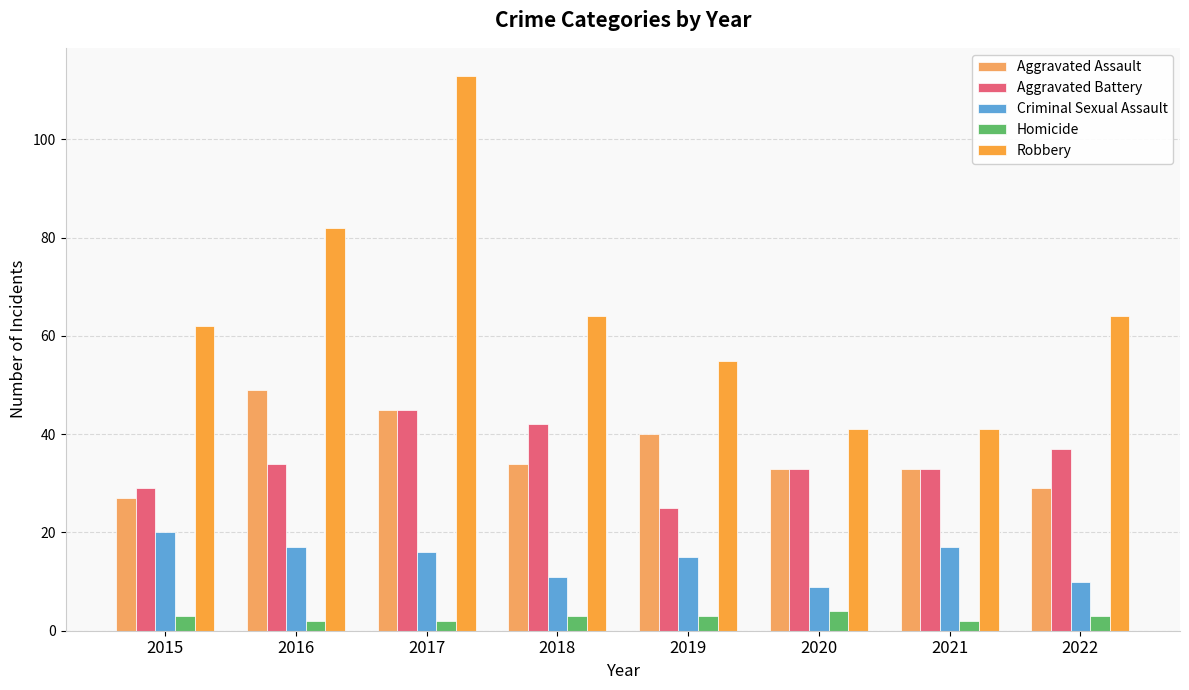

How many data points in Homicide are less than 3?

3